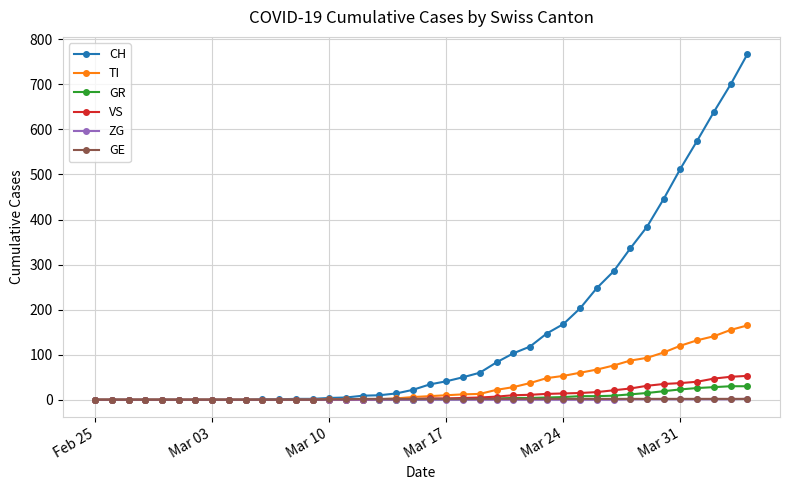

Does the chart have visible grid lines?

Yes